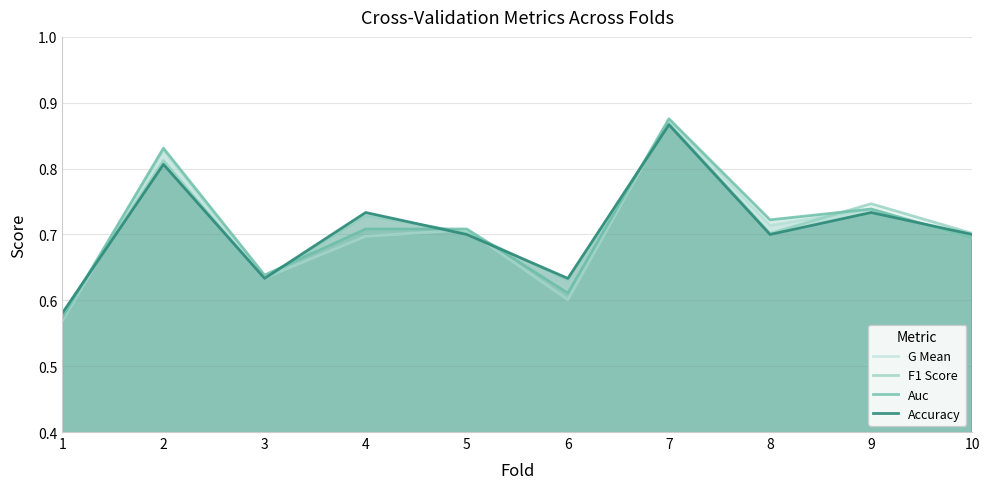

Reading right to left, extract all data points from this chart.

G Mean: 0.7	0.7	0.7	0.9	0.6	0.7	0.7	0.6	0.8	0.6
F1 Score: 0.7	0.7	0.7	0.9	0.6	0.7	0.7	0.6	0.8	0.6
Auc: 0.7	0.7	0.7	0.9	0.6	0.7	0.7	0.6	0.8	0.6
Accuracy: 0.7	0.7	0.7	0.9	0.6	0.7	0.7	0.6	0.8	0.6